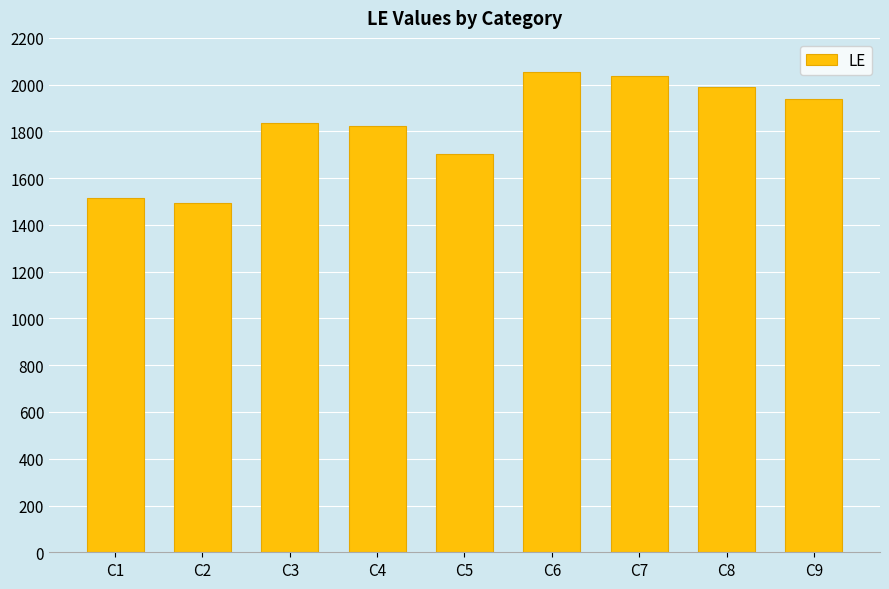

What is the value of the 6th bar from the left?

2055